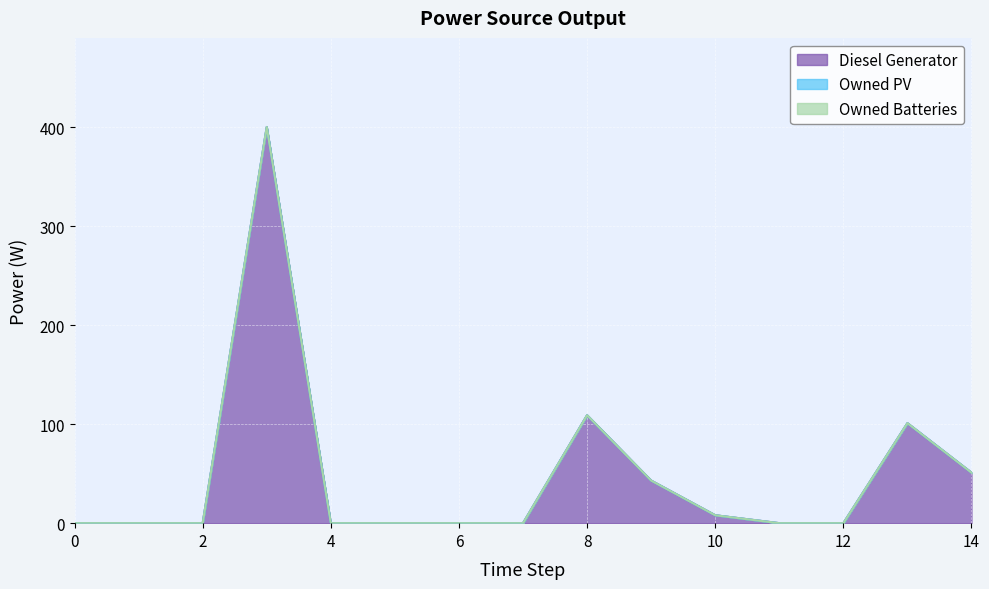

How many values in Diesel Generator are above zero?

6